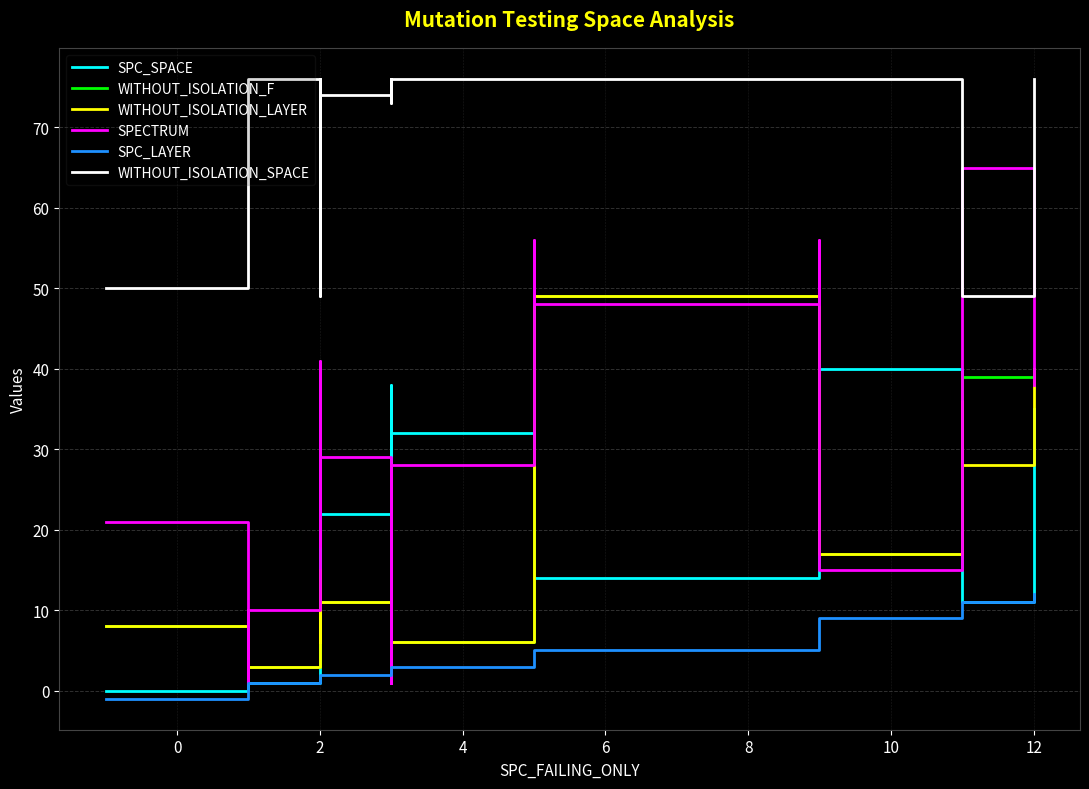

What are all the series names shown in the legend?

SPC_SPACE, WITHOUT_ISOLATION_F, WITHOUT_ISOLATION_LAYER, SPECTRUM, SPC_LAYER, WITHOUT_ISOLATION_SPACE